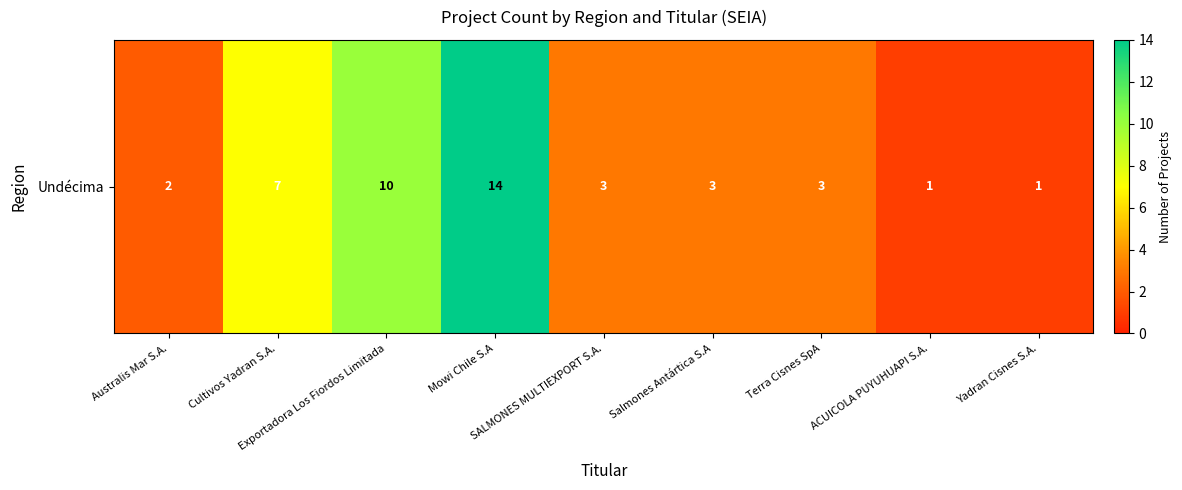

Reading left to right, transcribe all the data shown in this chart.

2	7	10	14	3	3	3	1	1